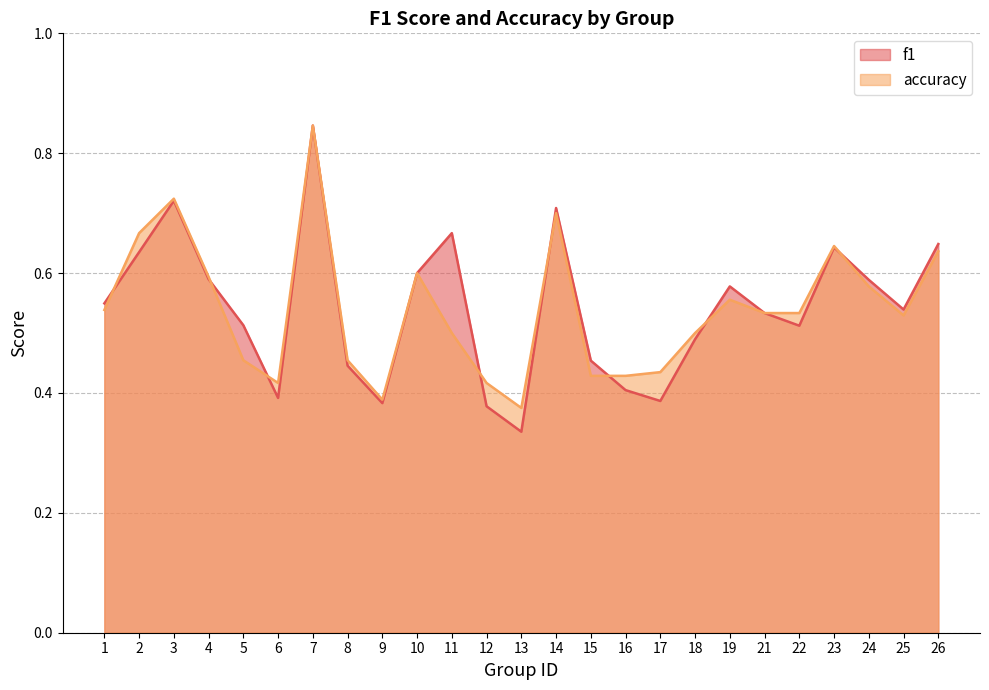

List the labels in order of f1 value, smallest first.

13, 12, 9, 17, 6, 16, 8, 15, 18, 22, 5, 21, 25, 1, 19, 24, 4, 10, 2, 23, 26, 11, 14, 3, 7